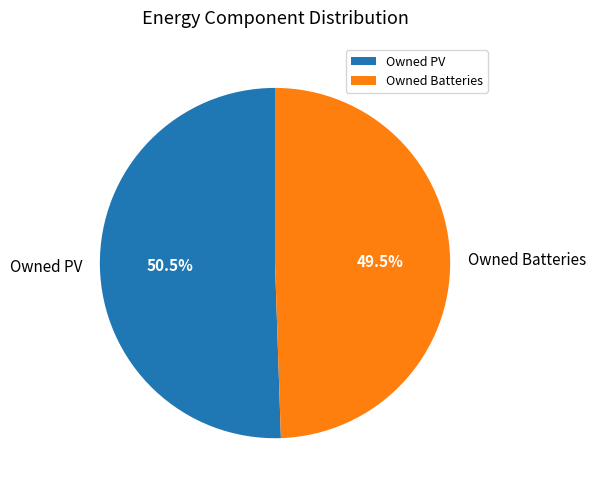

Rank the categories by value from highest to lowest.

Owned PV, Owned Batteries